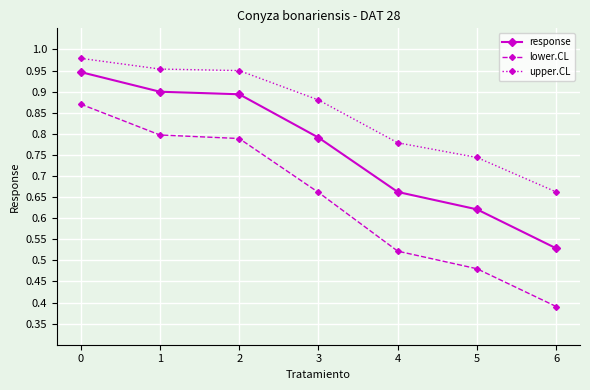

True or false: upper.CL and response intersect in this chart.

False